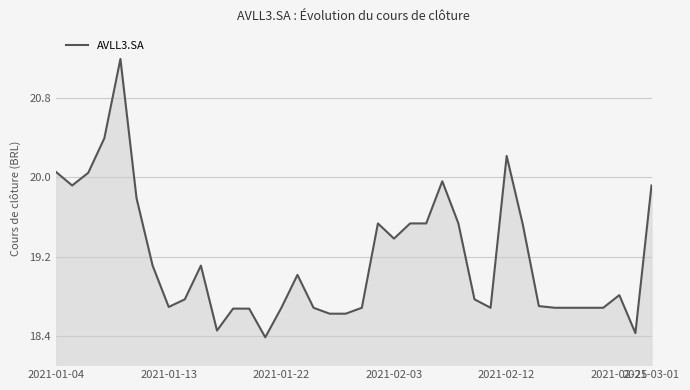

What is the difference between the maximum and minimum values?

2.8